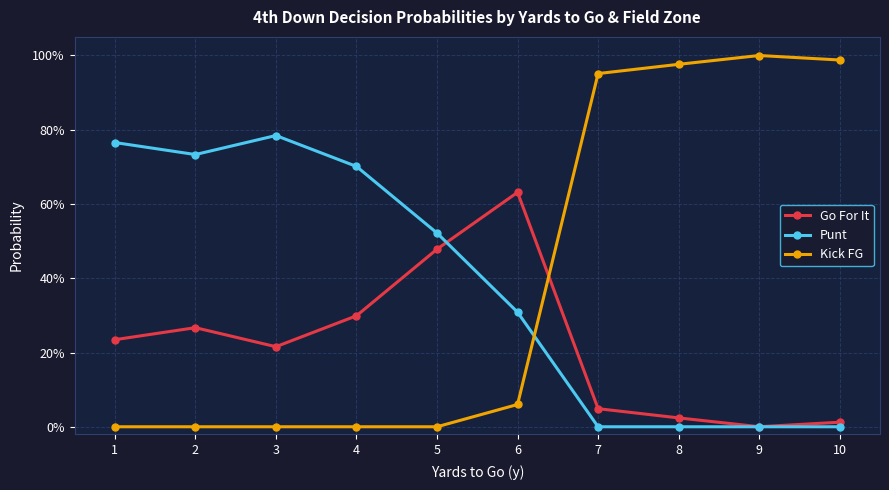

What are all the series names shown in the legend?

Go For It, Punt, Kick FG